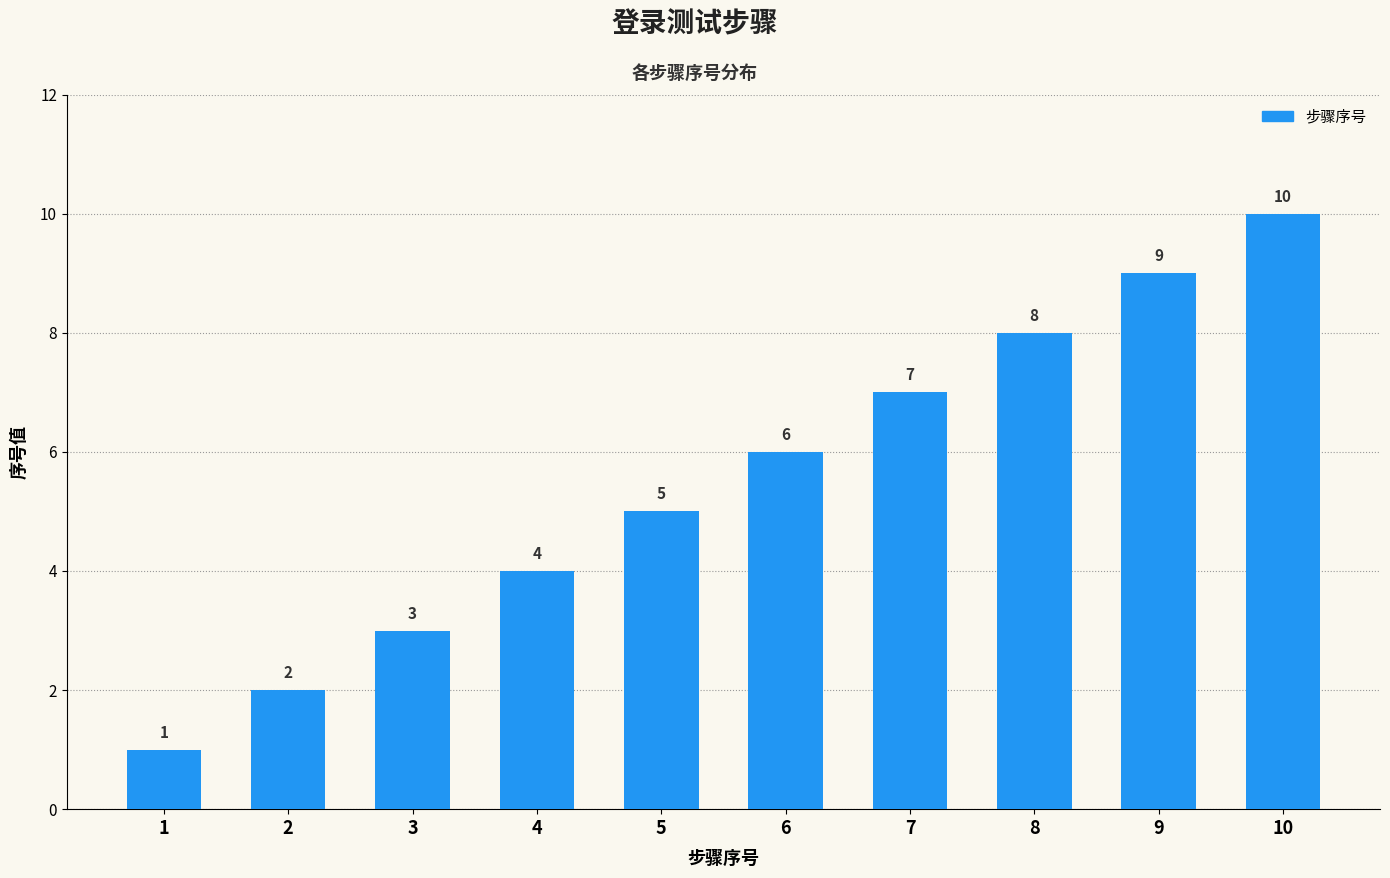

What is the approximate value at 6?

6